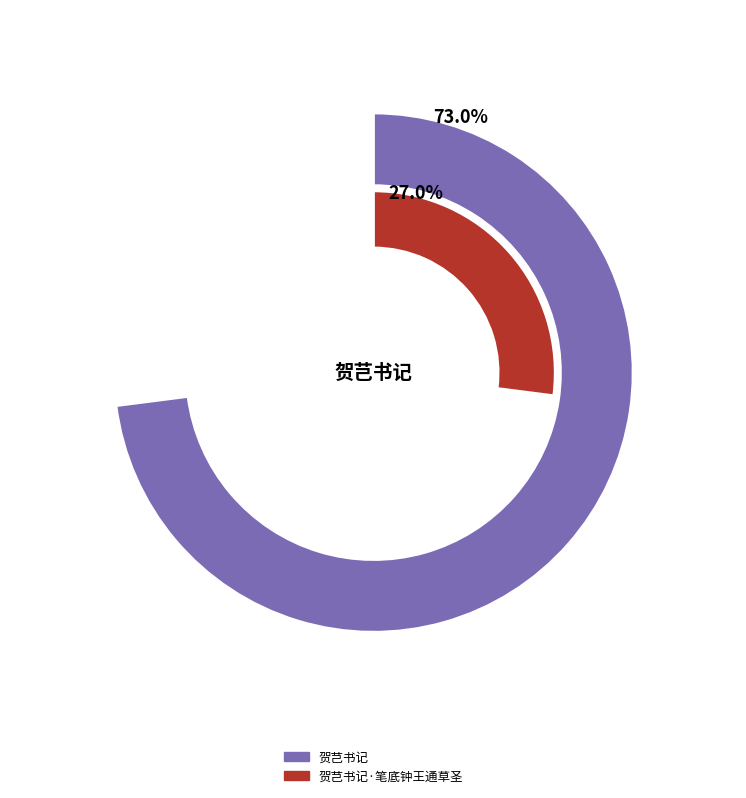

To the nearest percent, what is the difference between the largest and smallest slice percentages?

46%